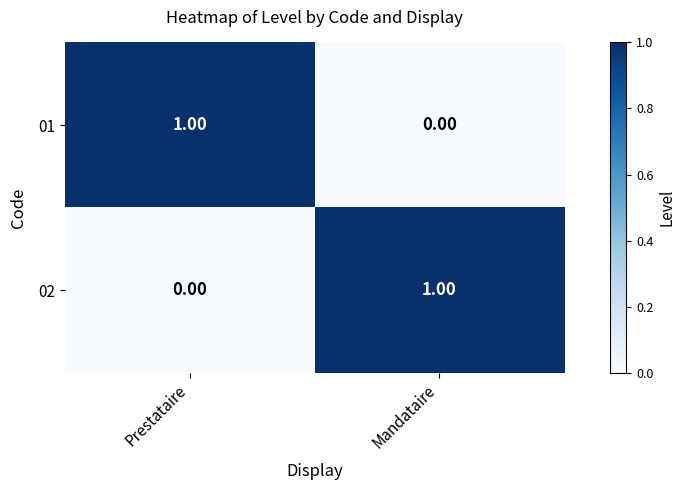

Rank the series at Mandataire from lowest to highest value.

01, 02